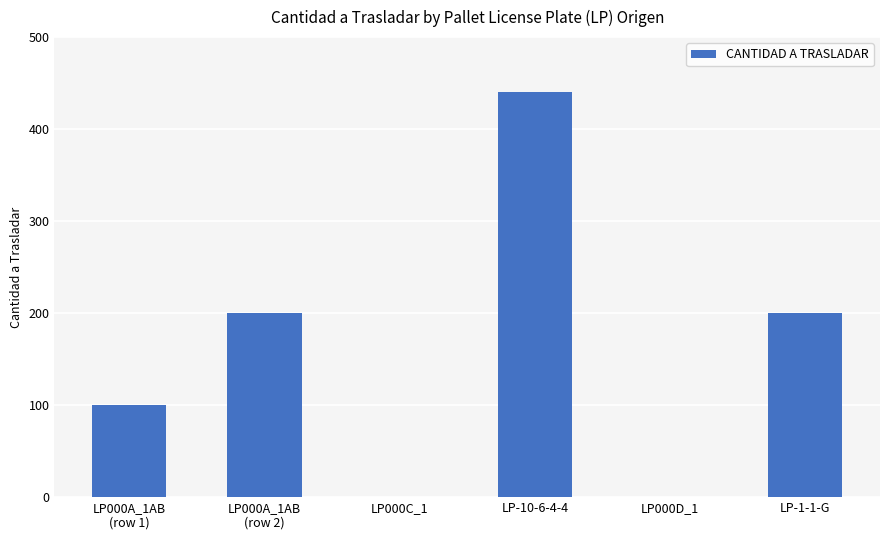

What is the maximum value shown in the chart?

440